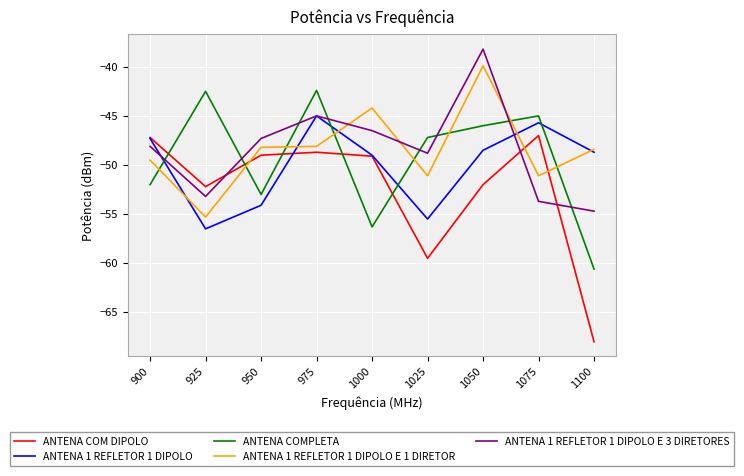

Read the ANTENA COMPLETA value at 950.

-53.0